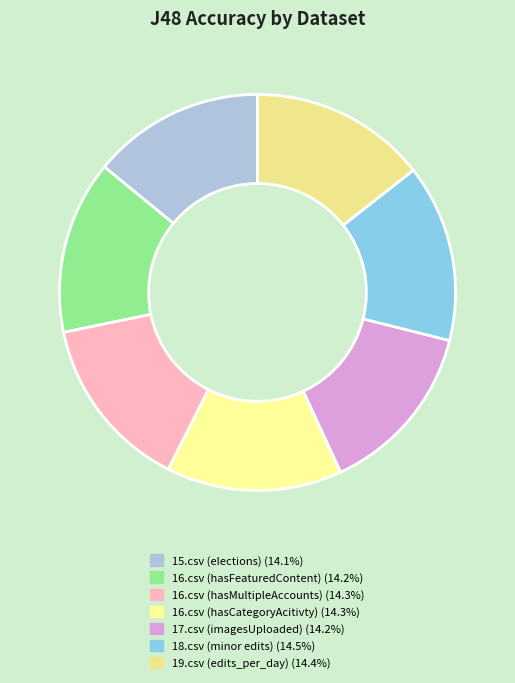

Is the sum of 16.csv (hasMultipleAccounts) and 16.csv (hasCategoryAcitivty) greater than half?

No